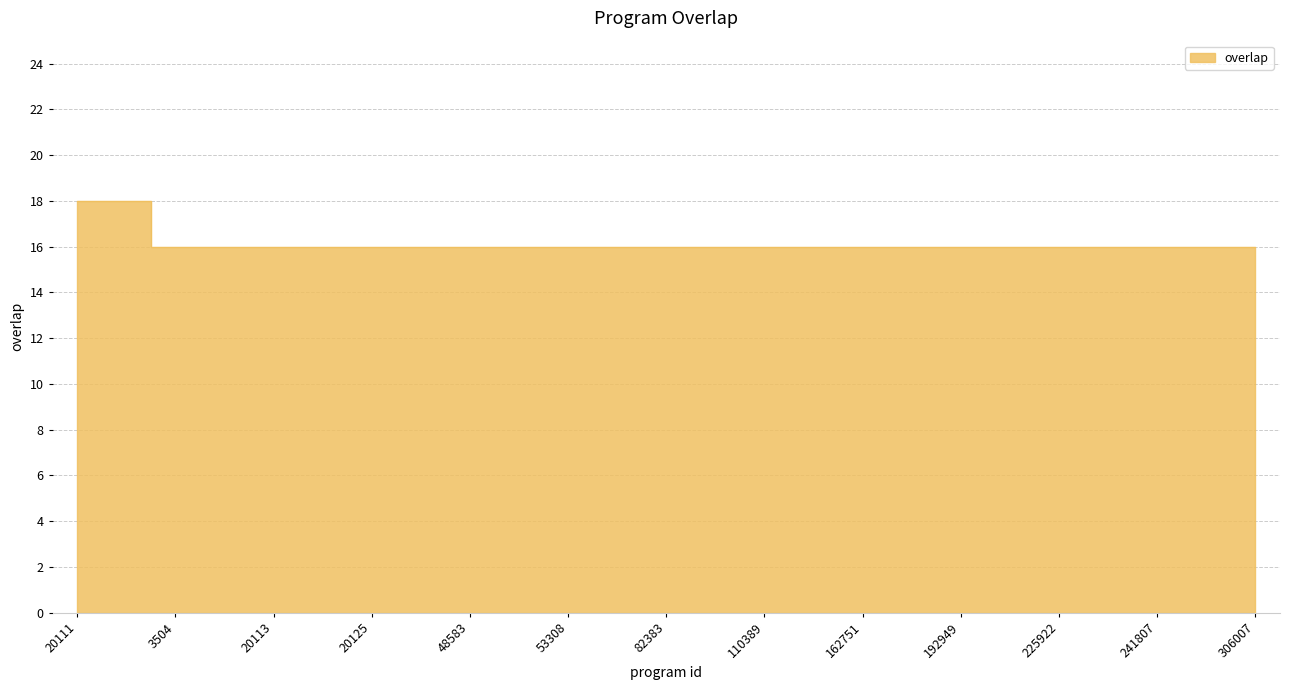

The chart shows a value of 16 at 20114. True or false?

True